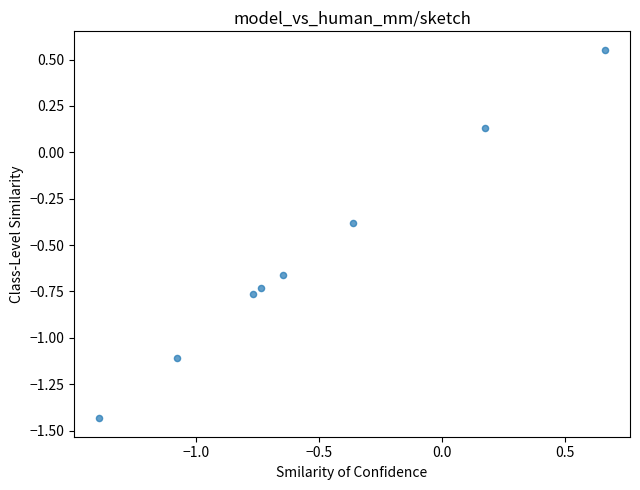

What is the average X value?

-0.5